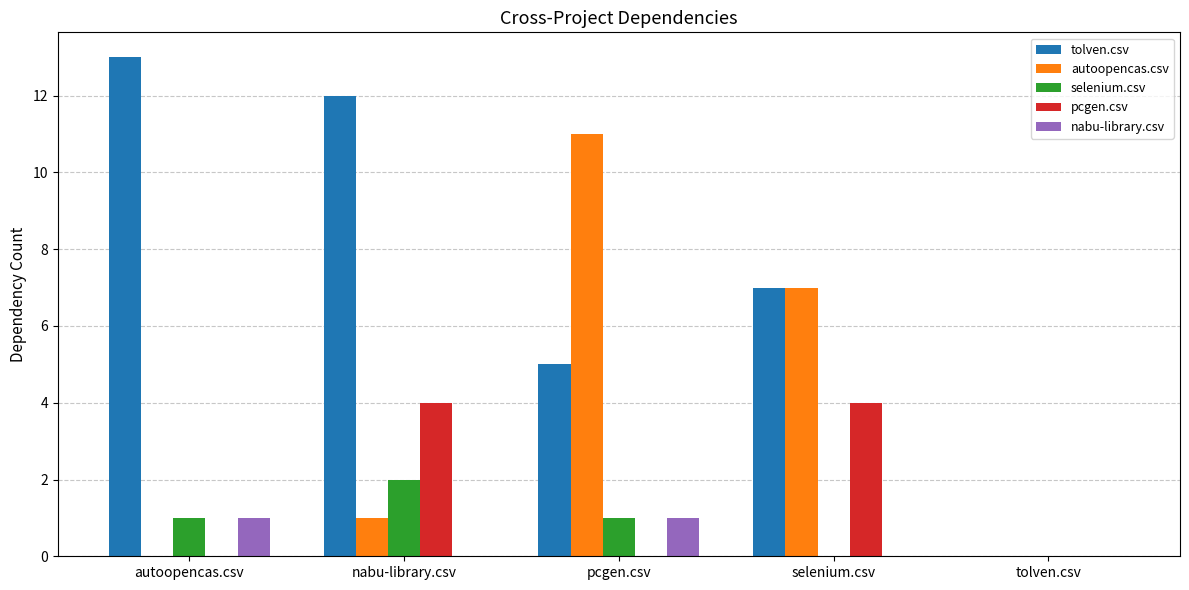

Where is autoopencas.csv nearest to the value 5?

selenium.csv